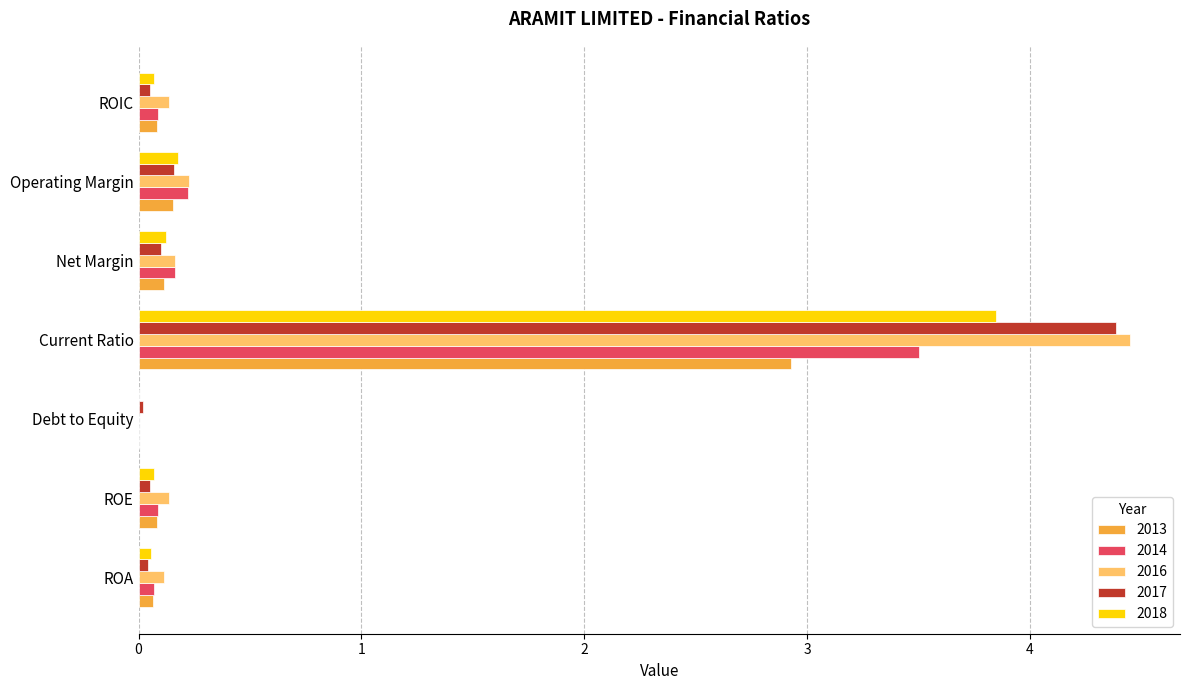

What is the sum of all 2016 values?

5.2